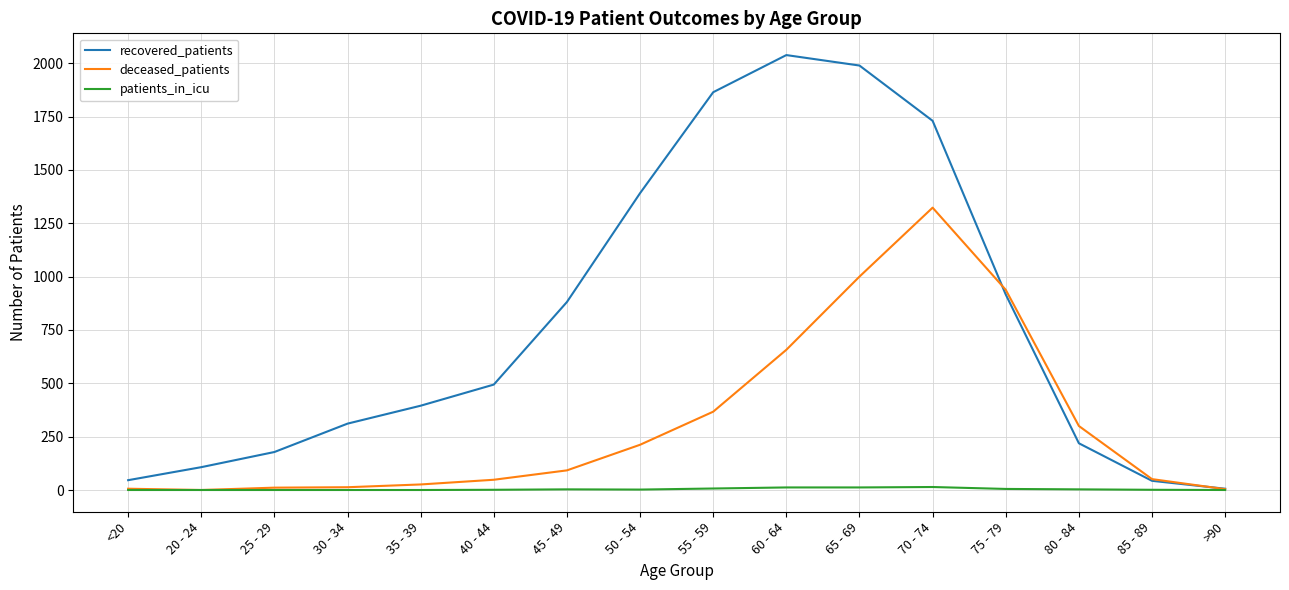

The deceased_patients series shows 51 at 85 - 89. True or false?

True